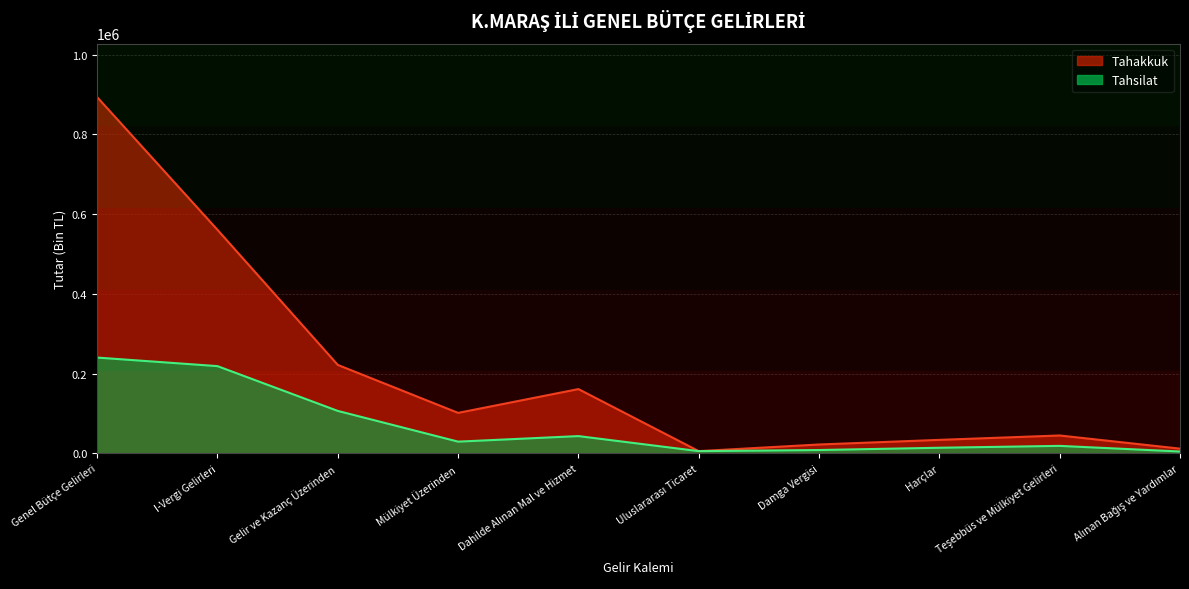

What position from the left is I-Vergi Gelirleri?

2